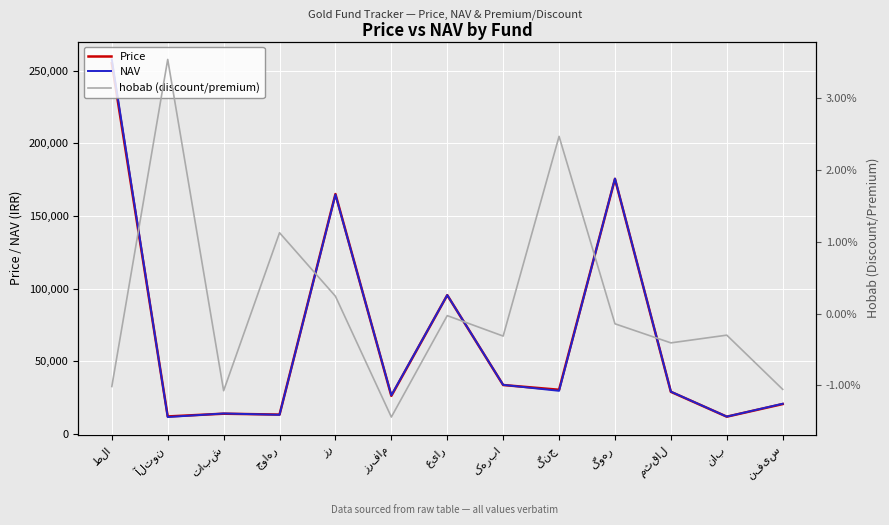

Reading left to right, list all the values displayed in this chart.

Price: 254993.0	12100.0	13984.0	13374.0	165037.0	26245.0	95511.0	33704.0	30447.0	175450.0	29034.0	11941.0	20613.0
NAV: 257612.0	11686.0	14136.0	13225.0	164639.0	26629.0	95538.0	33810.0	29713.0	175700.0	29153.0	11977.0	20833.0
hobab (discount/premium): -0.0	0.0	-0.0	0.0	0.0	-0.0	-0.0	-0.0	0.0	-0.0	-0.0	-0.0	-0.0